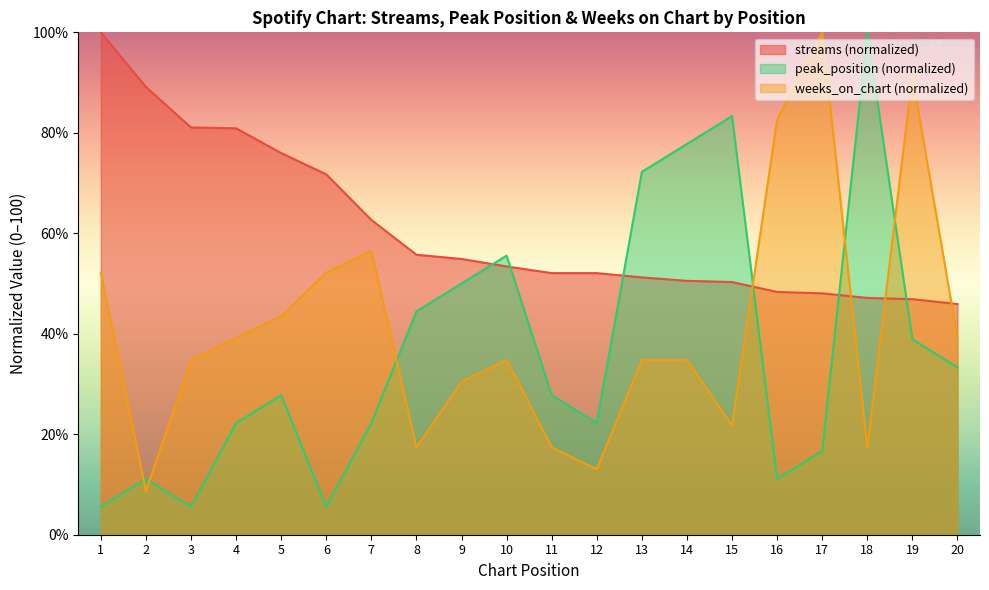

What is the difference between the maximum and second lowest values in the peak_position series?

94.4